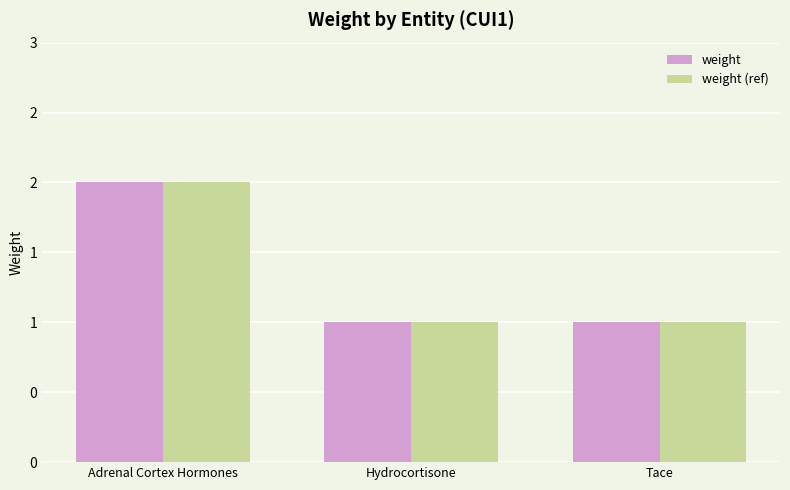

Reading left to right, list all the values displayed in this chart.

weight: Adrenal Cortex Hormones=2	Hydrocortisone=1	Tace=1
weight (ref): Adrenal Cortex Hormones=2	Hydrocortisone=1	Tace=1